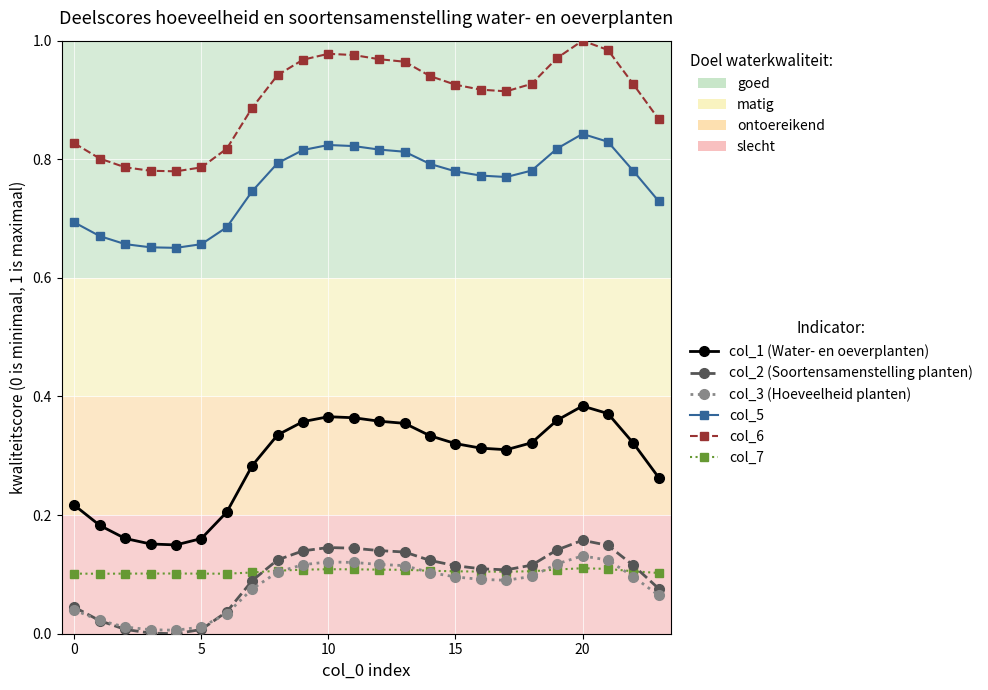

Which series has the largest range (max minus min)?

col_1 (Water- en oeverplanten)